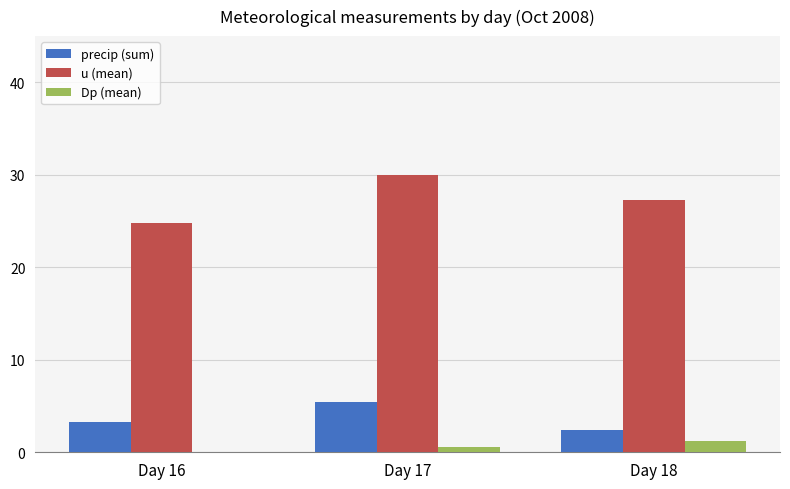

What is the total value across all series at Day 18?

30.9